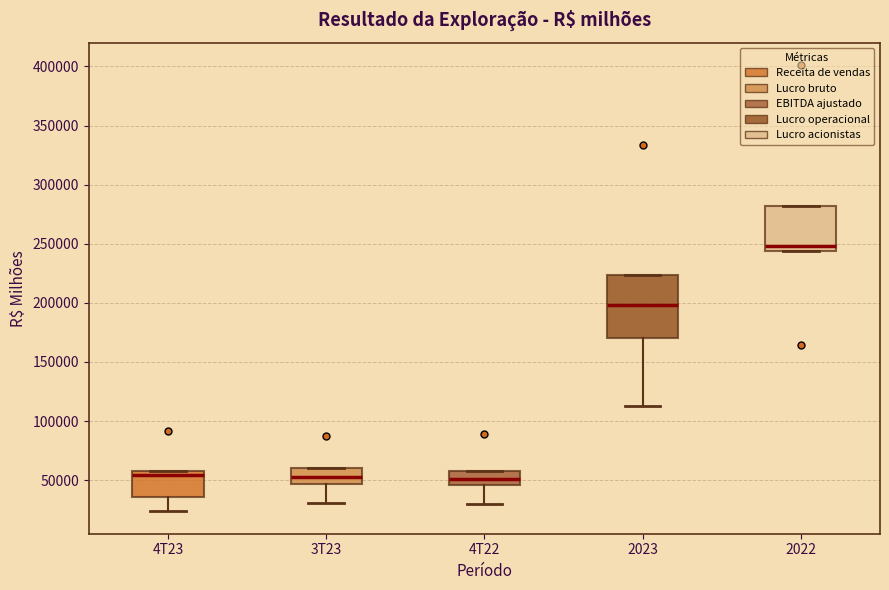

Reading left to right, transcribe this box plot: for each box, give where its median line is, the range the box spans, and where its two whiskers end, as read against the y-axis. The values are not printed on the chart, so give them approximately, as read against the axis.

4T23: median 55000, box 35000 to 60000, whiskers 25000 to 60000
3T23: median 55000, box 45000 to 60000, whiskers 30000 to 60000
4T22: median 50000, box 45000 to 60000, whiskers 30000 to 60000
2023: median 200000, box 170000 to 225000, whiskers 110000 to 225000
2022: median 250000, box 245000 to 280000, whiskers 245000 to 280000